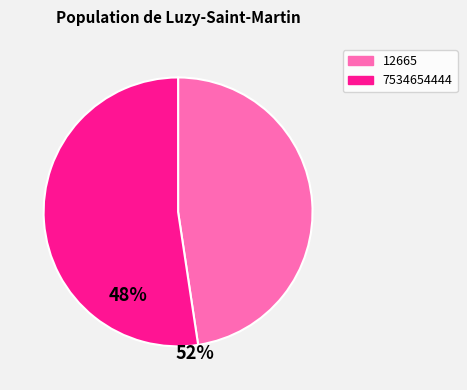

Rank the categories by value from lowest to highest.

12665, 7534654444